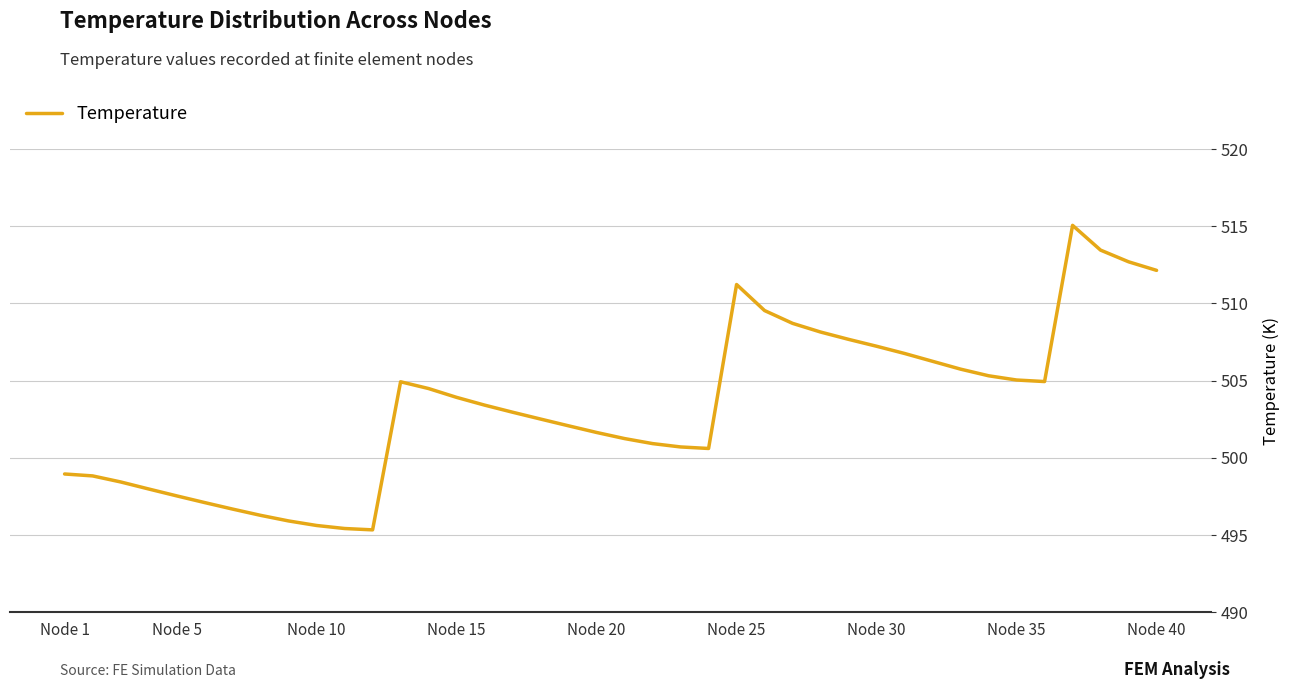

True or false: there are more than 0 points higher than both neighbors.

True